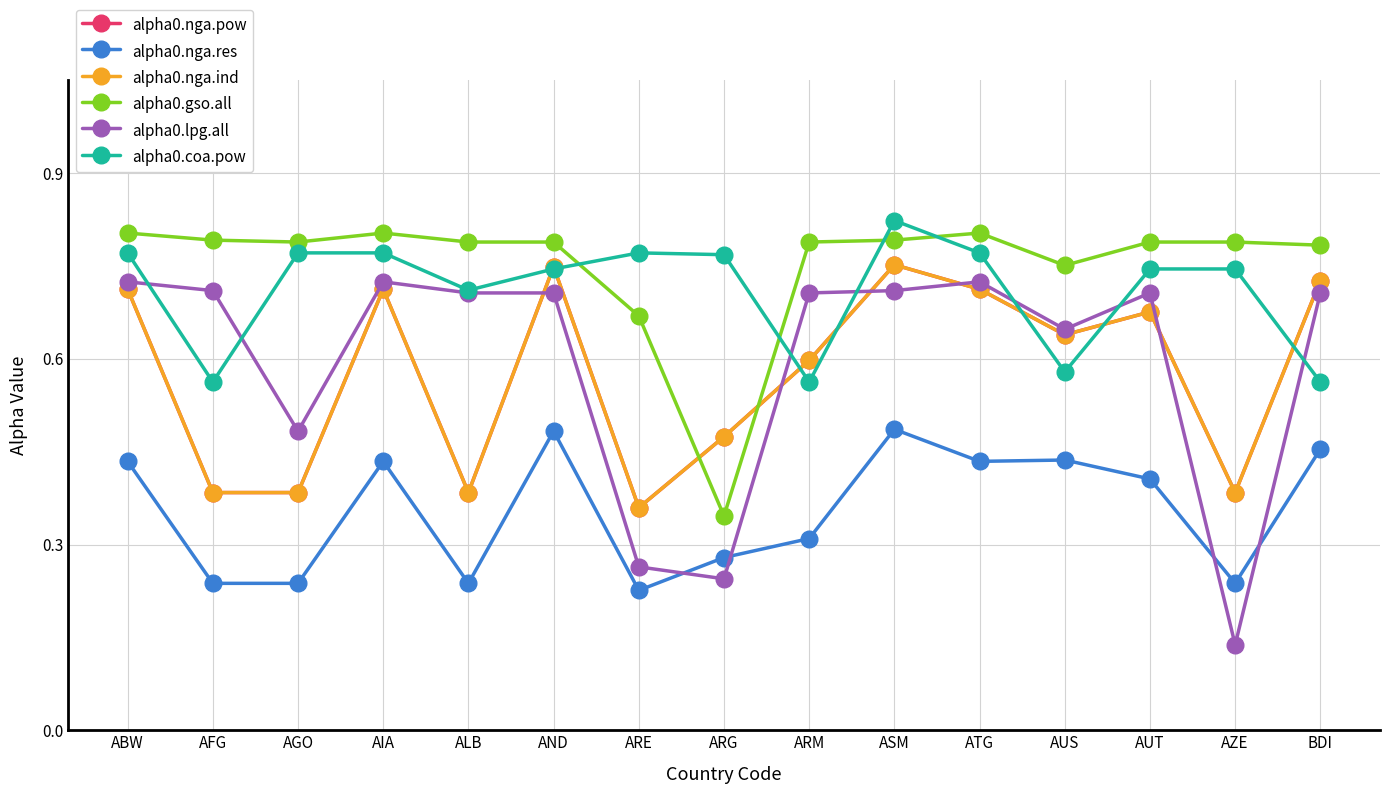

Count the alpha0.gso.all values in the range 0 to 1.

15